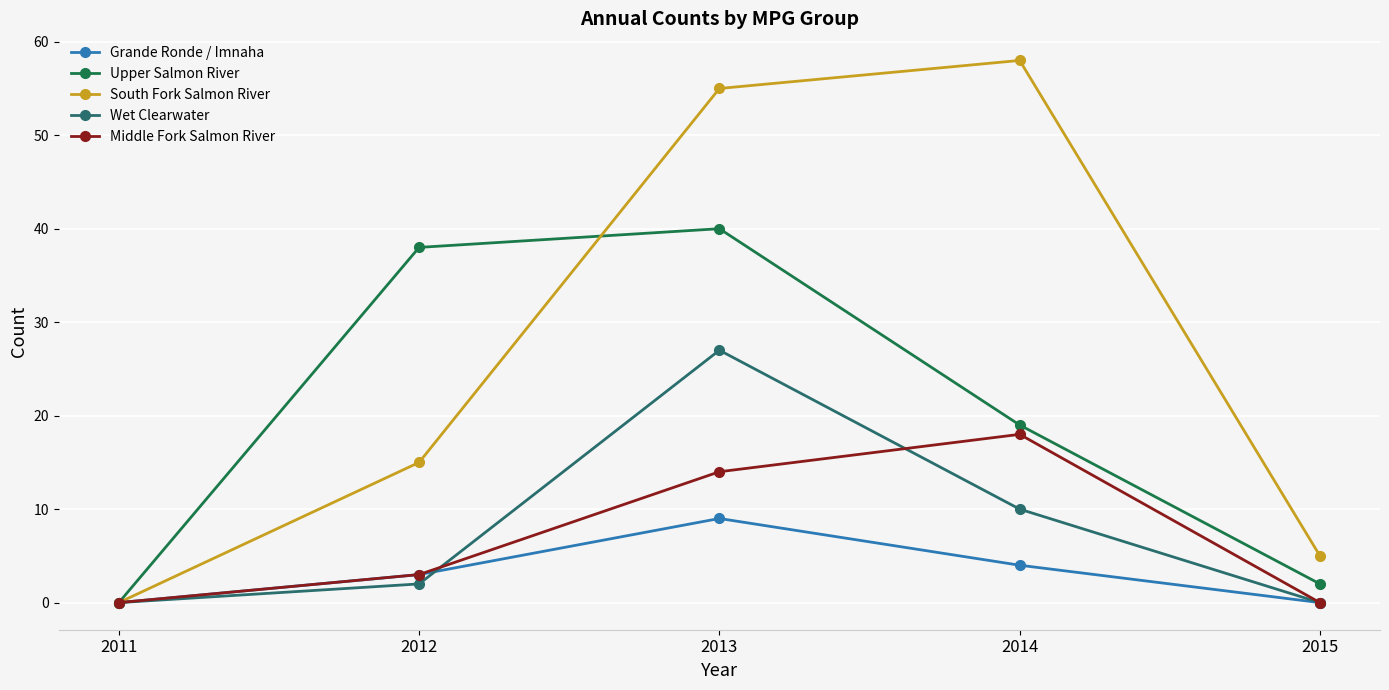

What are all the series names shown in the legend?

Grande Ronde / Imnaha, Upper Salmon River, South Fork Salmon River, Wet Clearwater, Middle Fork Salmon River